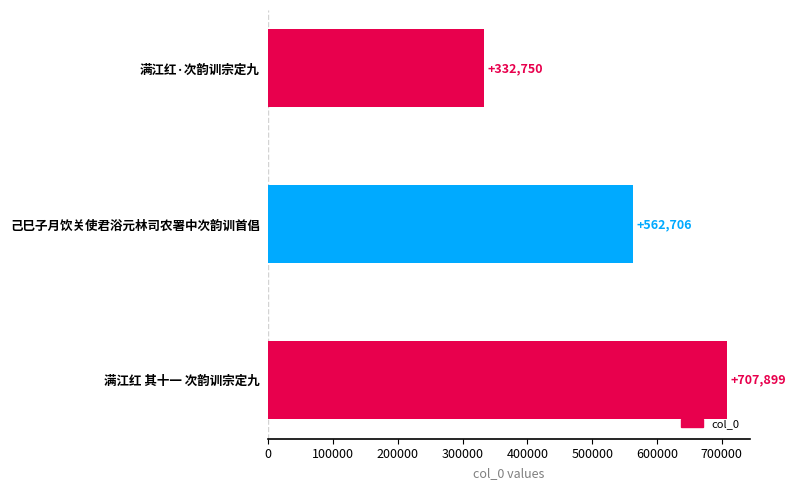

At which category does the chart reach its peak across all series?

满江红 其十一 次韵训宗定九